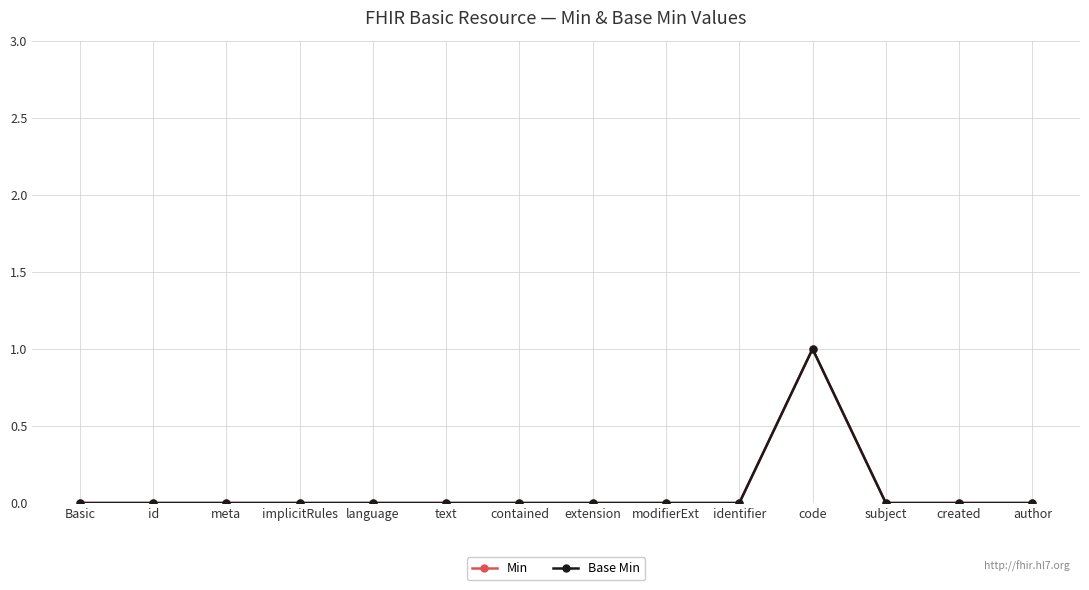

Does the chart have visible grid lines?

Yes